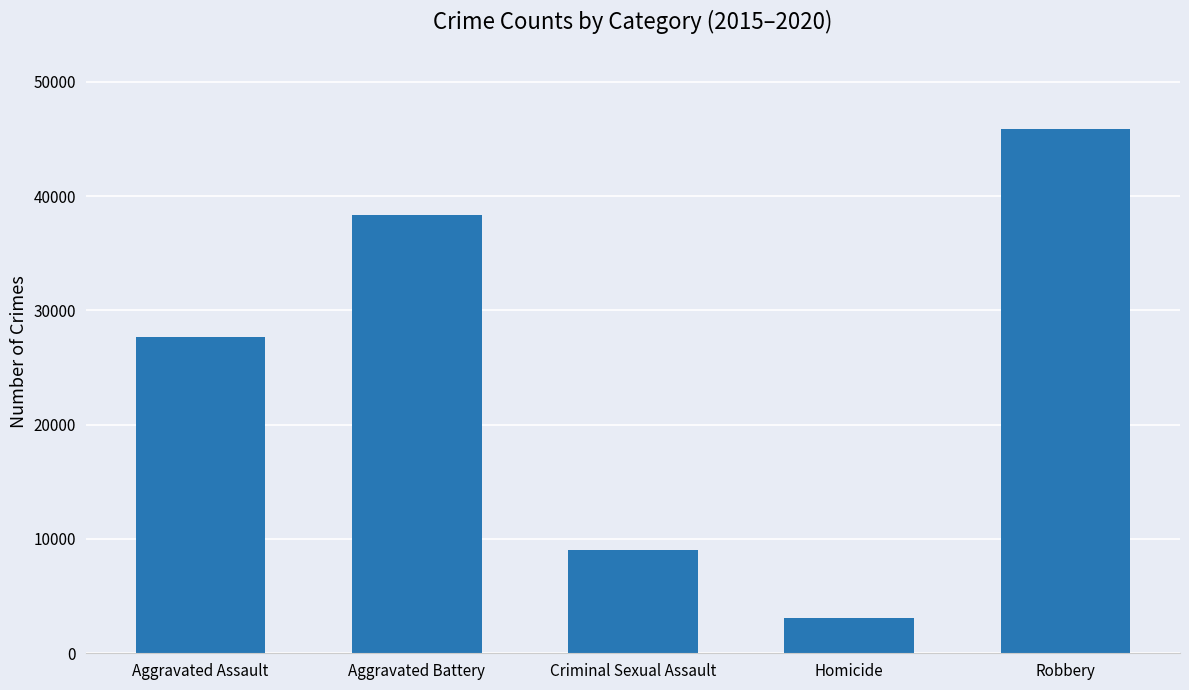

What is the smallest value displayed?

3130